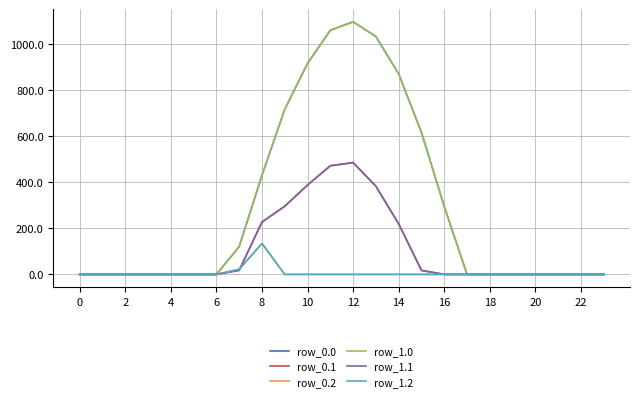

How many lines are shown in the chart?

6